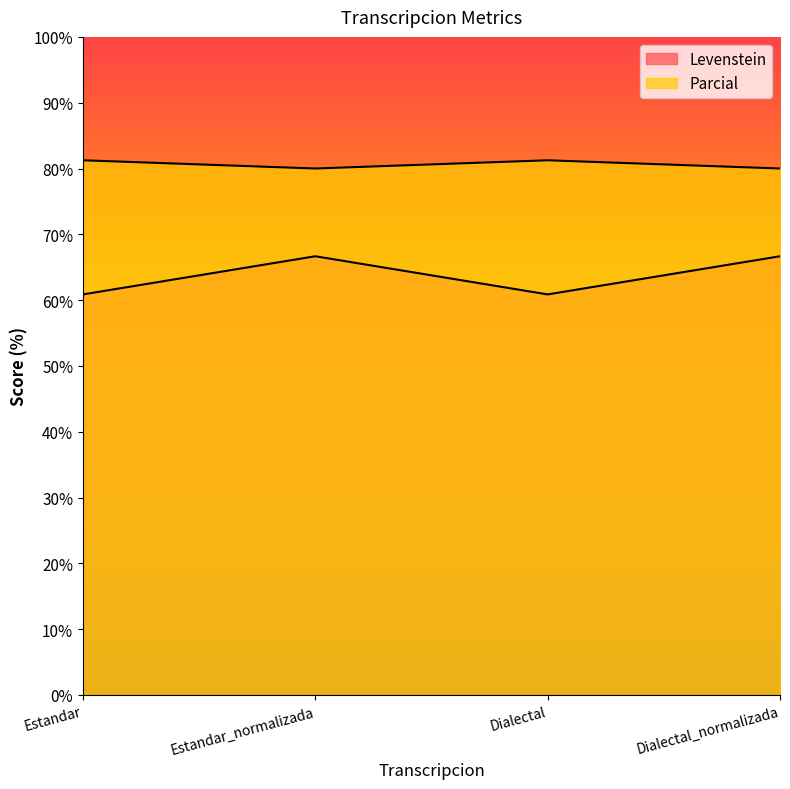

True or false: Levenstein has a value of 66.7 at Dialectal_normalizada.

True